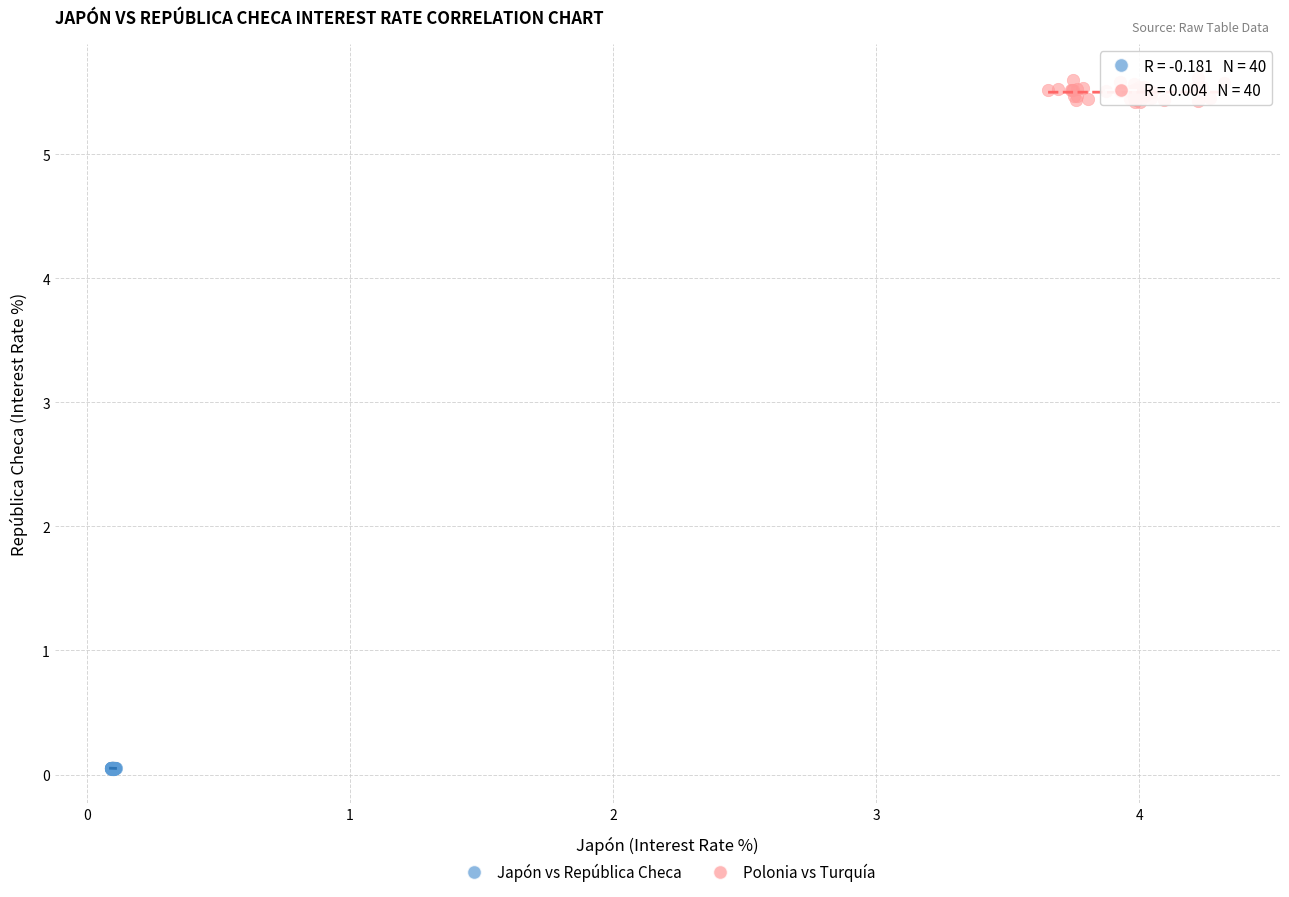

What are all the series names shown in the legend?

Japón vs República Checa, Polonia vs Turquía